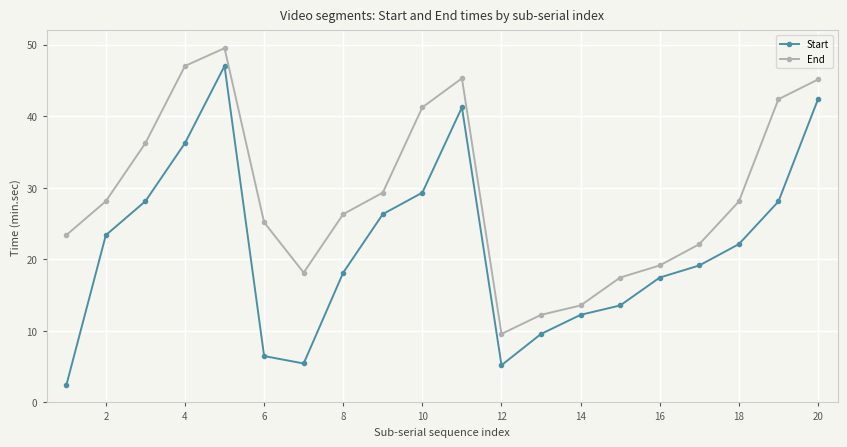

True or false: End has more than 0 points higher than both neighbors.

True